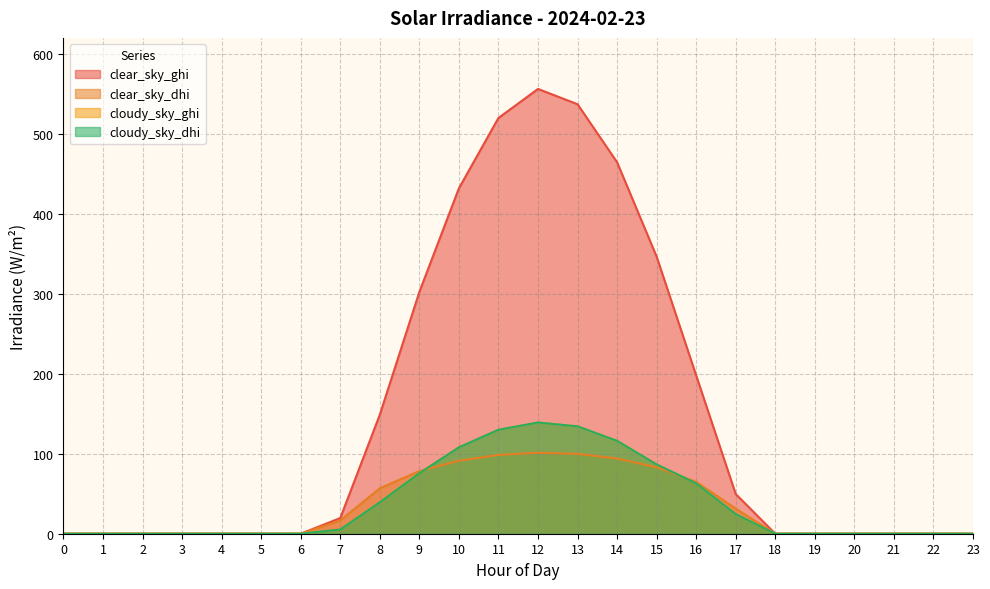

The value of clear_sky_ghi at 22 is -178.6. True or false?

False